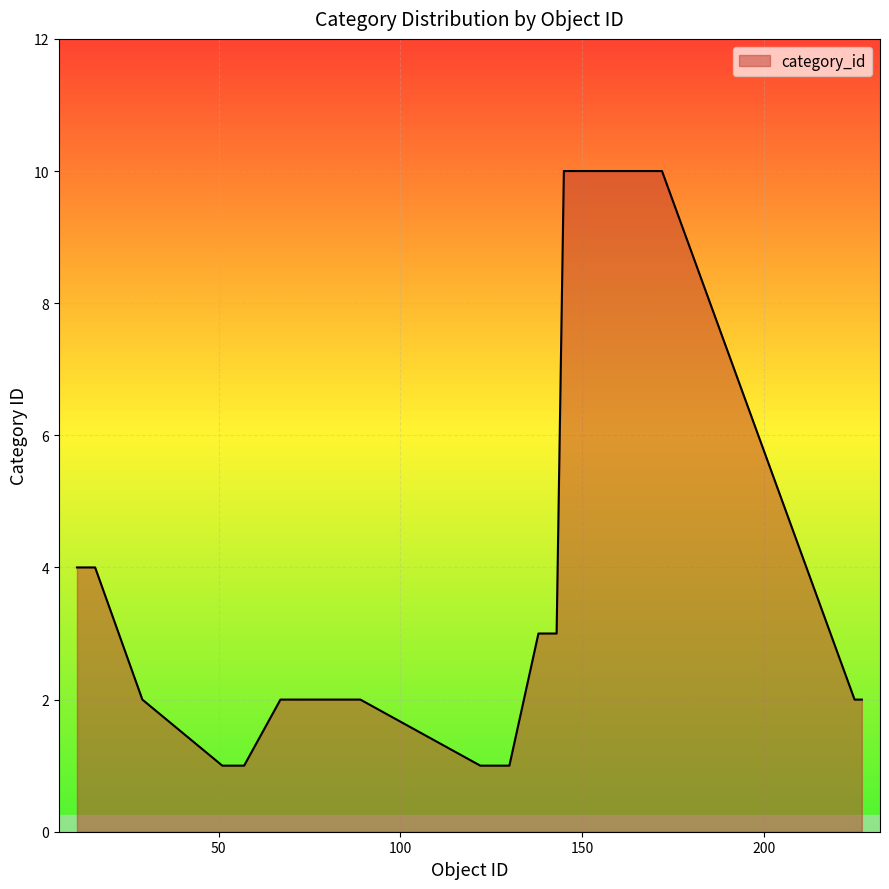

What is the greatest value displayed?

10